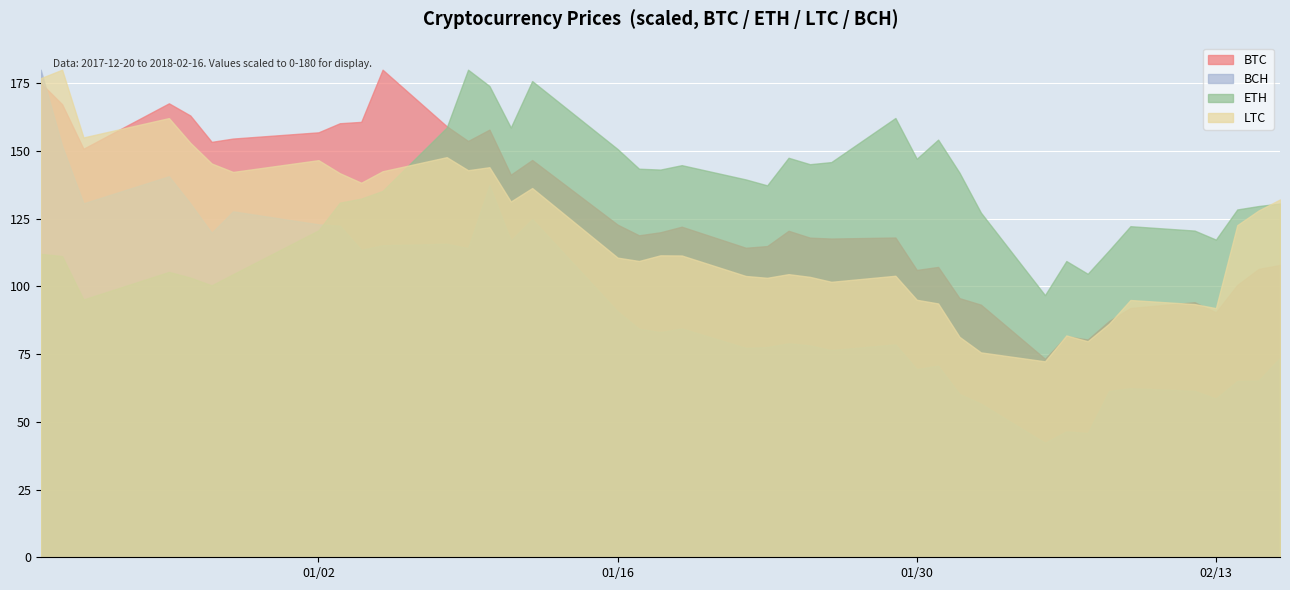

How many times do ETH and BCH cross each other?

1